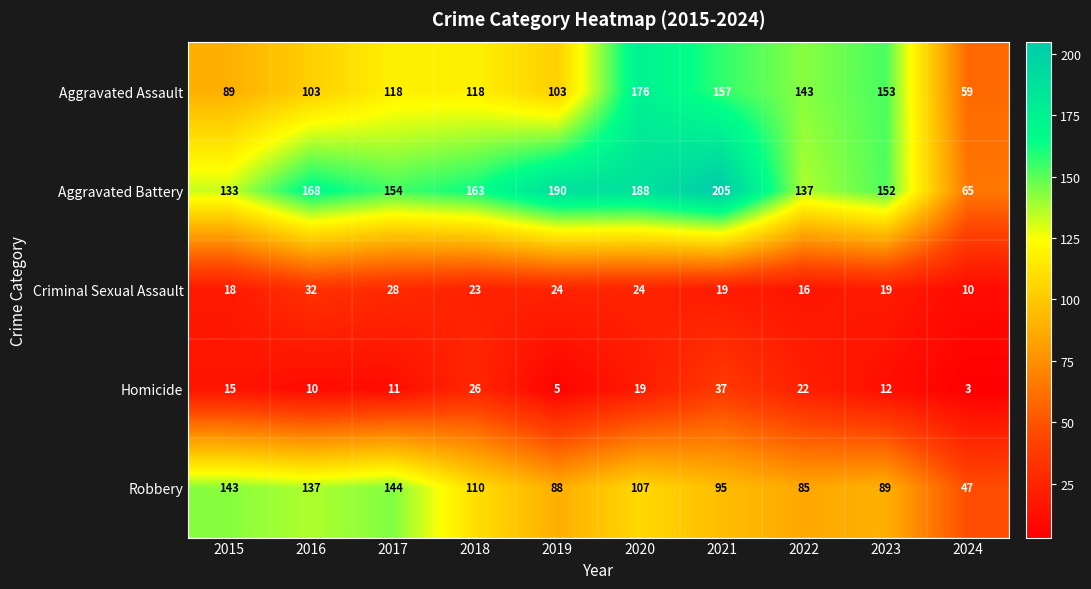

What is the difference between the maximum and minimum values in the Homicide series?

34